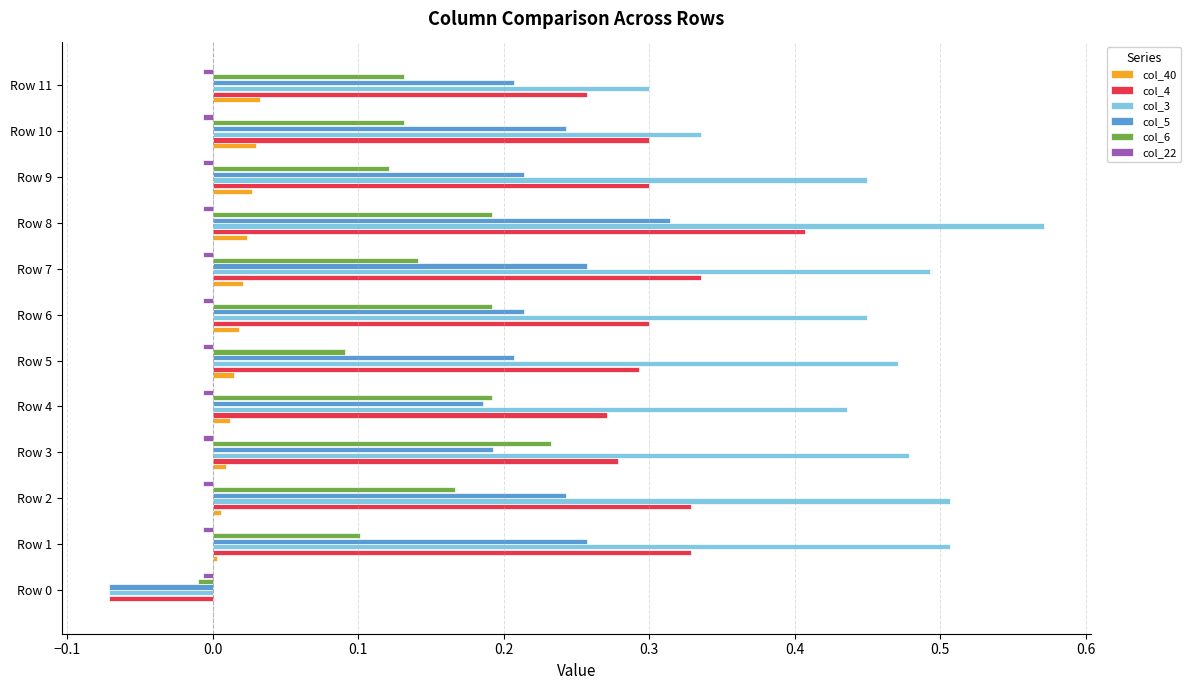

Which series has the largest total across all categories?

col_3